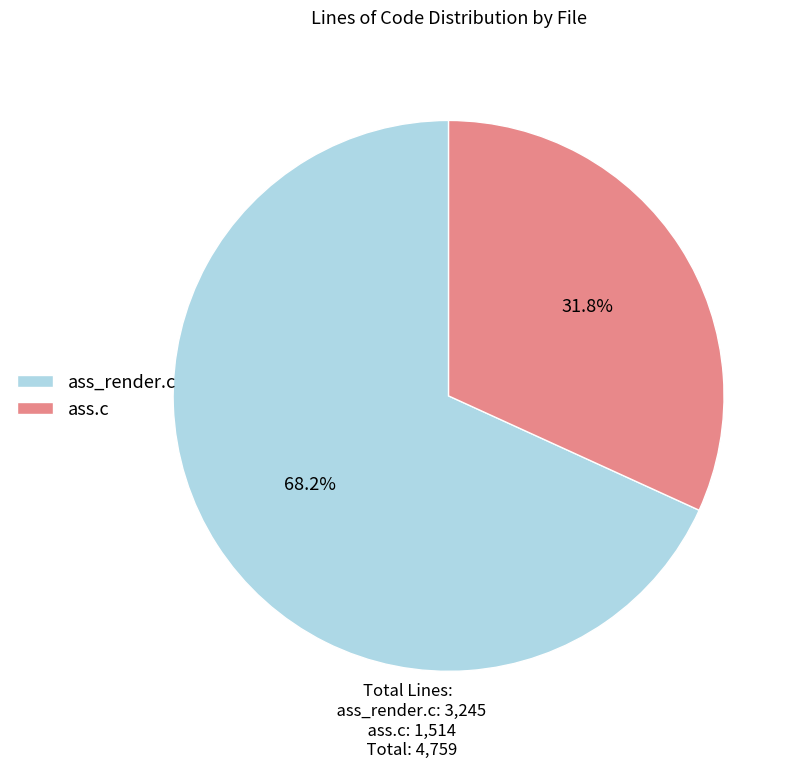

Does ass_render.c account for over 50% of the chart?

Yes